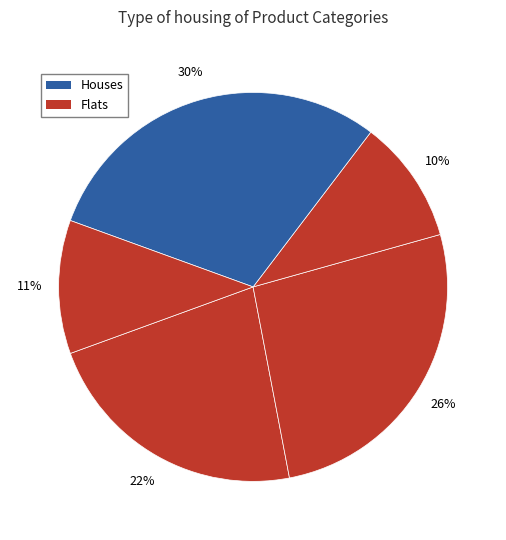

How many slices are in this pie chart?

5